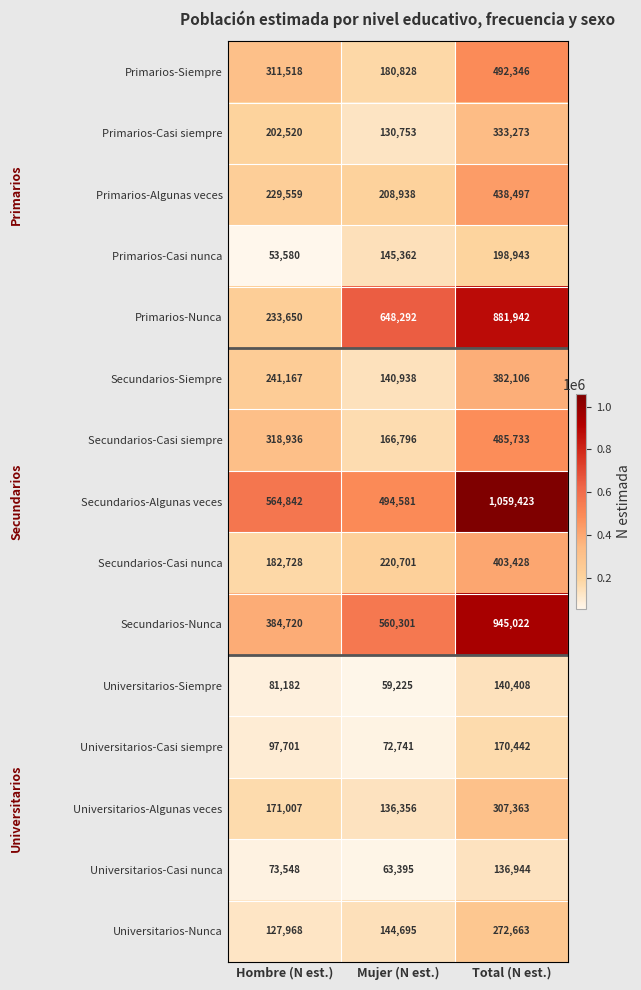

At which category does the chart reach its minimum across all series?

Hombre (N est.)